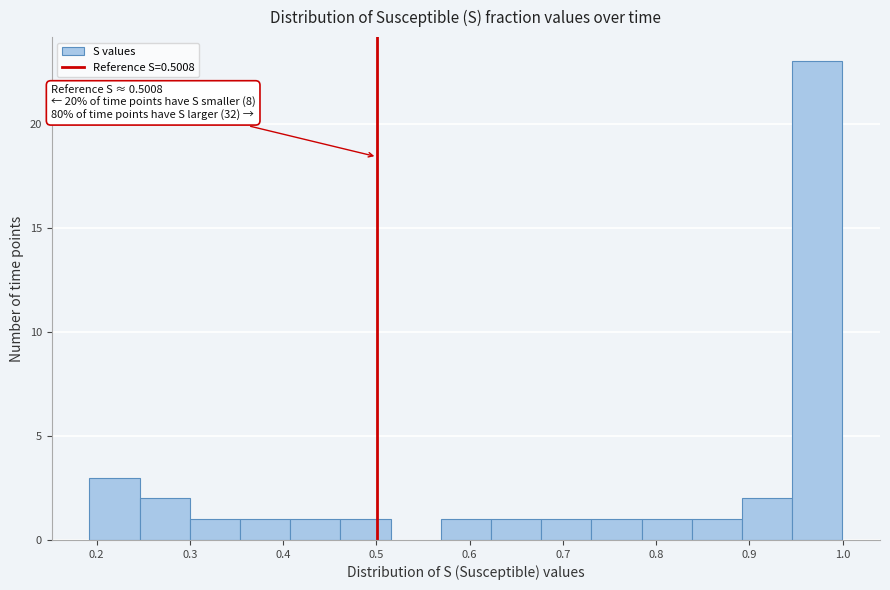

Which range on the x-axis has the tallest bar?

0.95 to 1.00